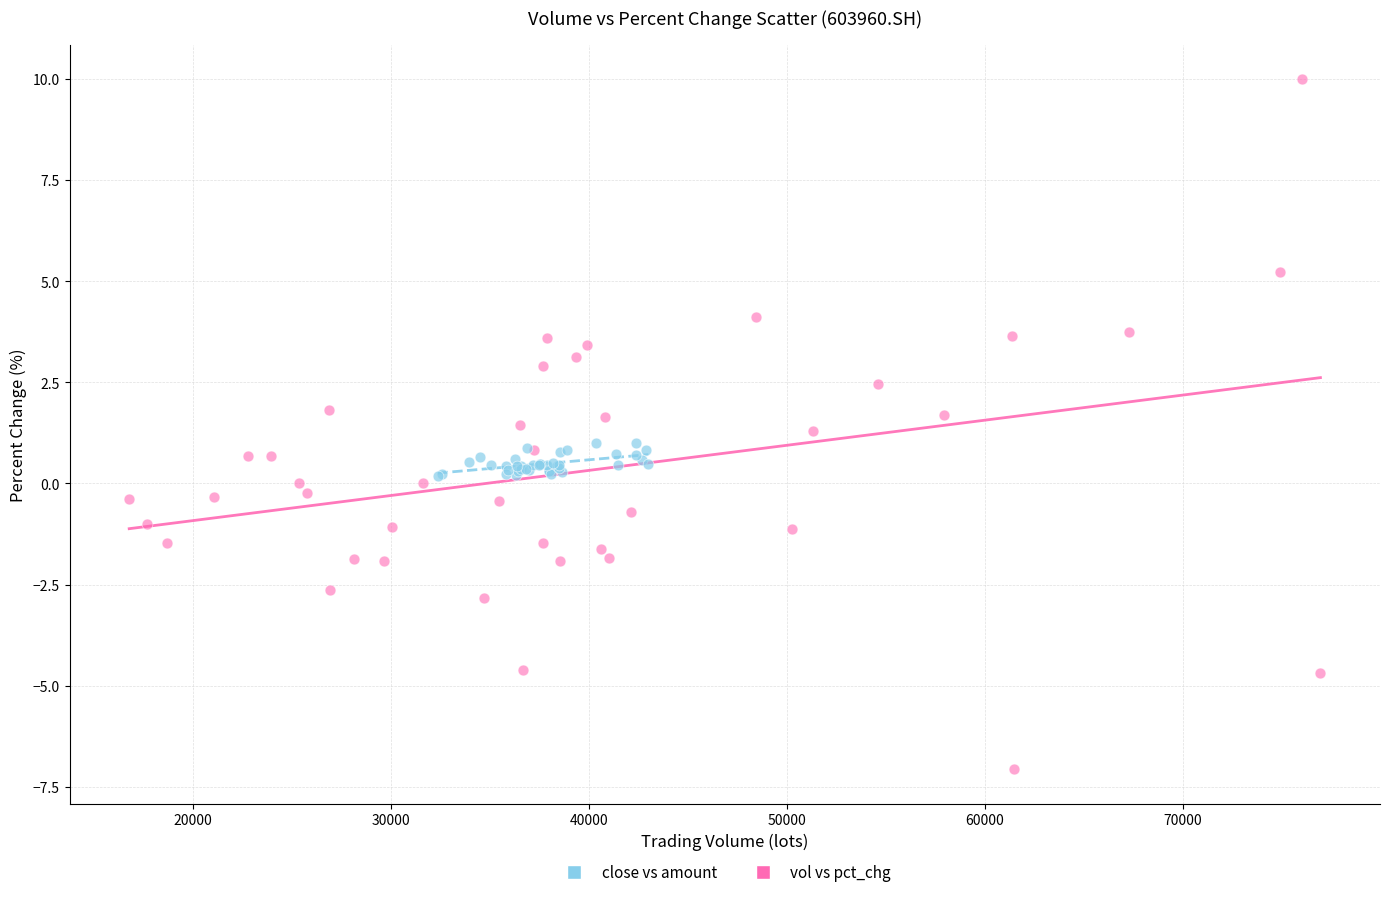

Which series reaches the maximum Y coordinate?

vol vs pct_chg